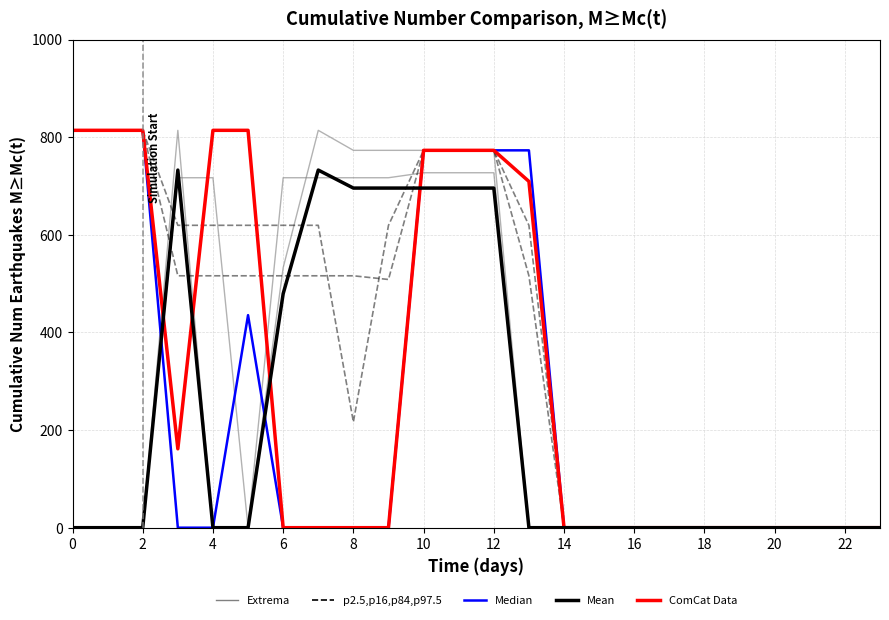

Is it true that Extrema equals 0.0 at 14?

True